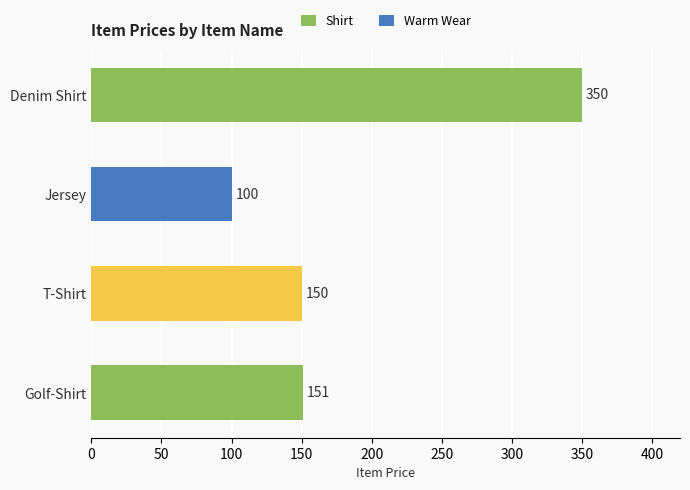

What is the ratio of the value at Denim Shirt to the value at Golf-Shirt?

2.3